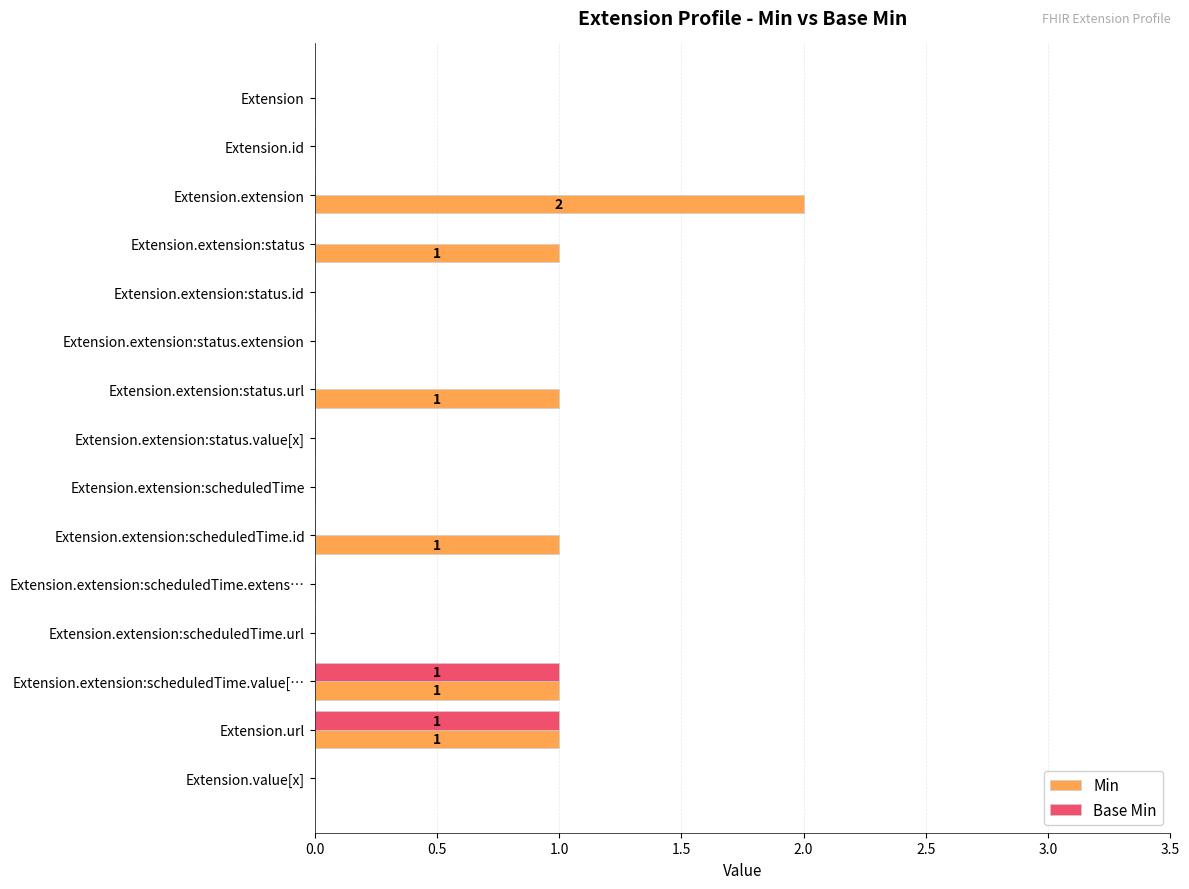

What is the sum of all Min values?

7